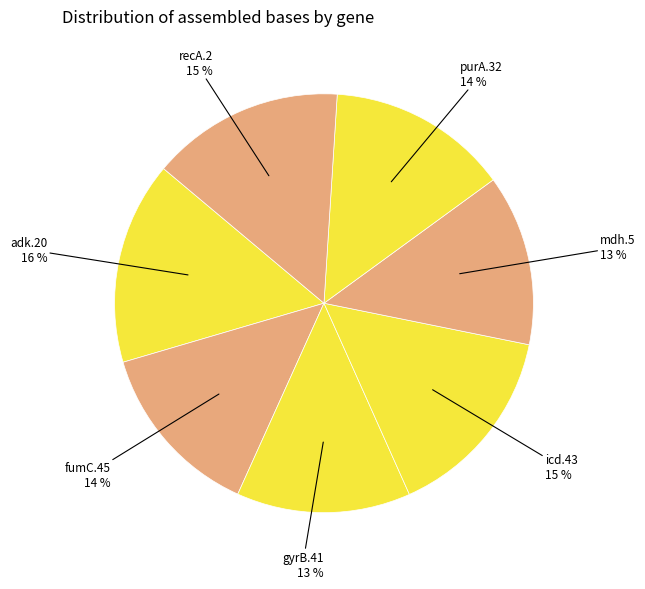

To the nearest percent, what is the difference between the adk.20 and icd.43 slice percentages?

1%